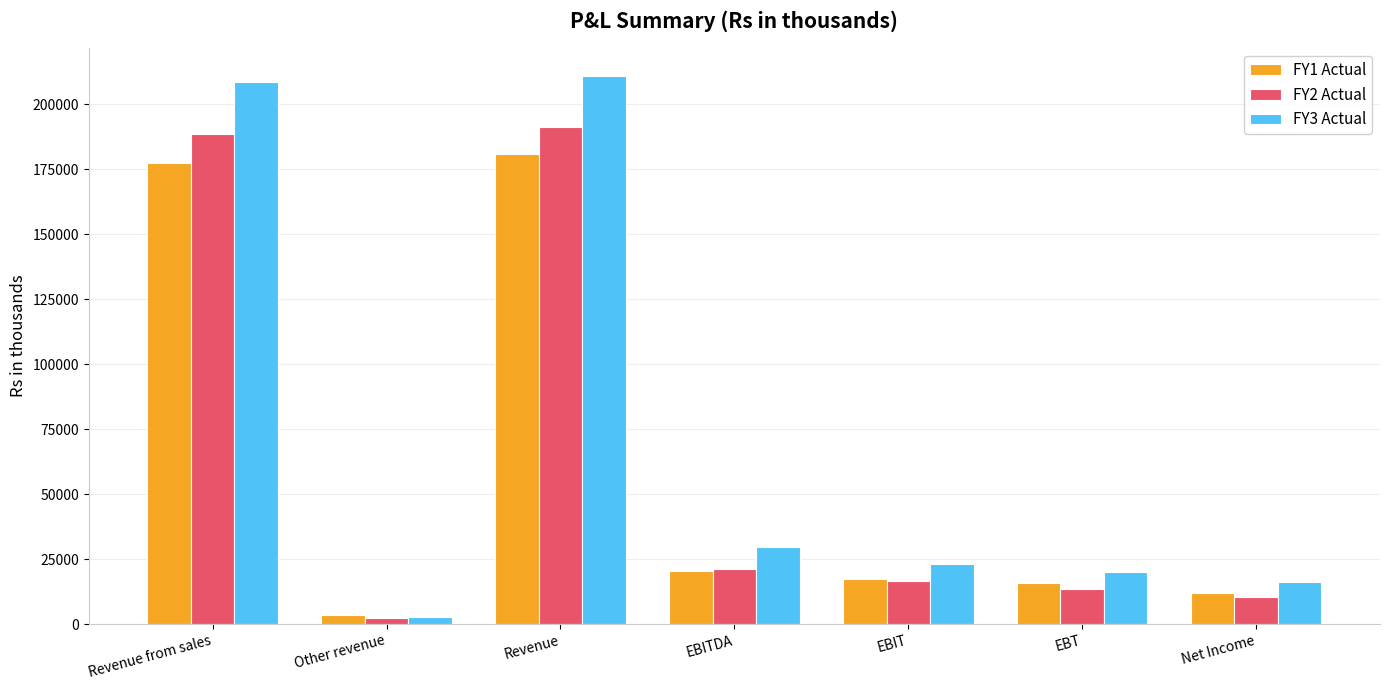

List the series in order of their overall mean, lowest first.

FY1 Actual, FY2 Actual, FY3 Actual